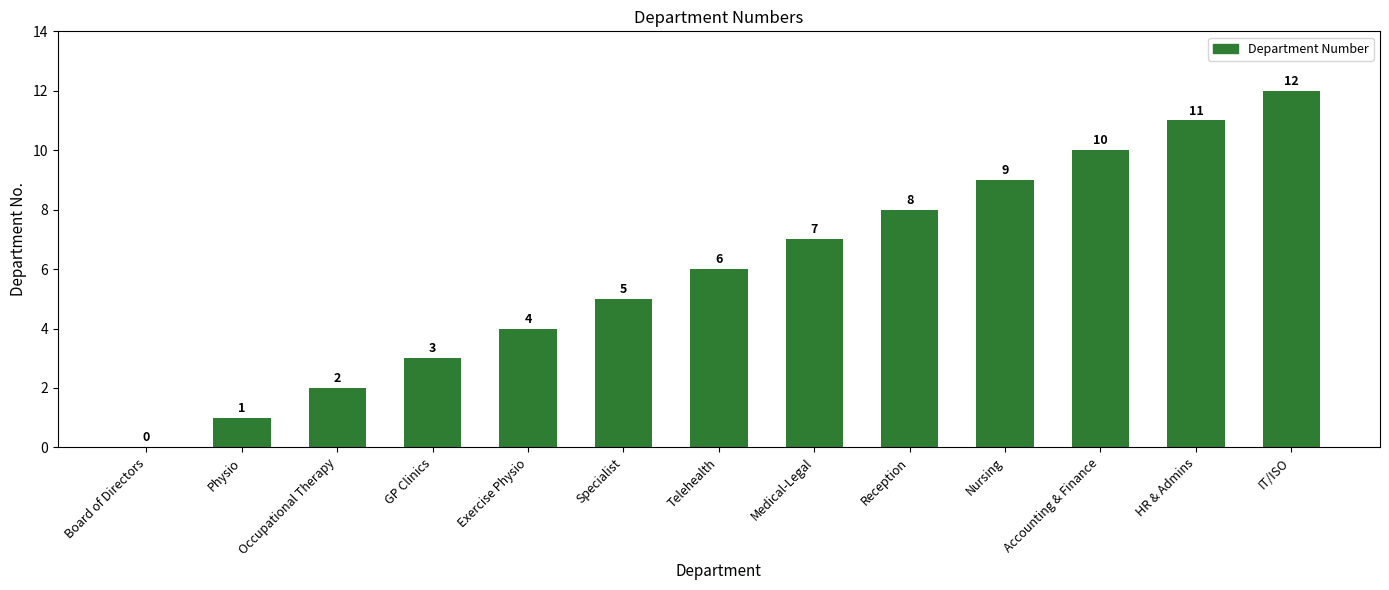

What is the change in value from Exercise Physio to Telehealth?

+2